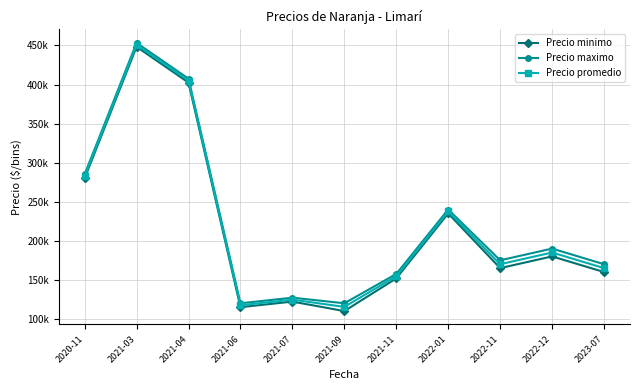

What value does the Precio minimo series have at 2021-11?

151875.0